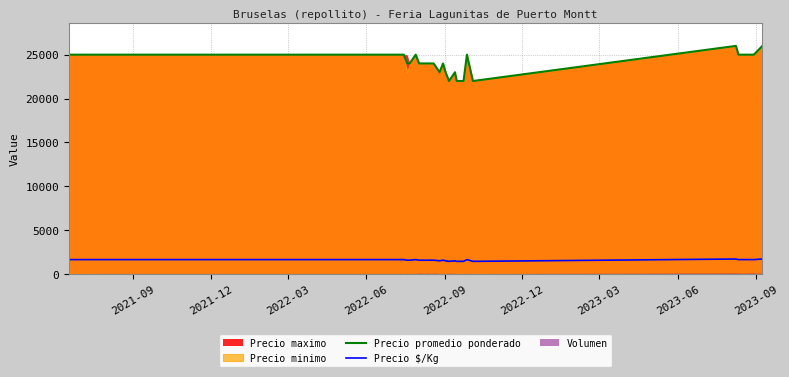

True or false: Precio $/Kg and Precio promedio ponderado cross at least once.

False